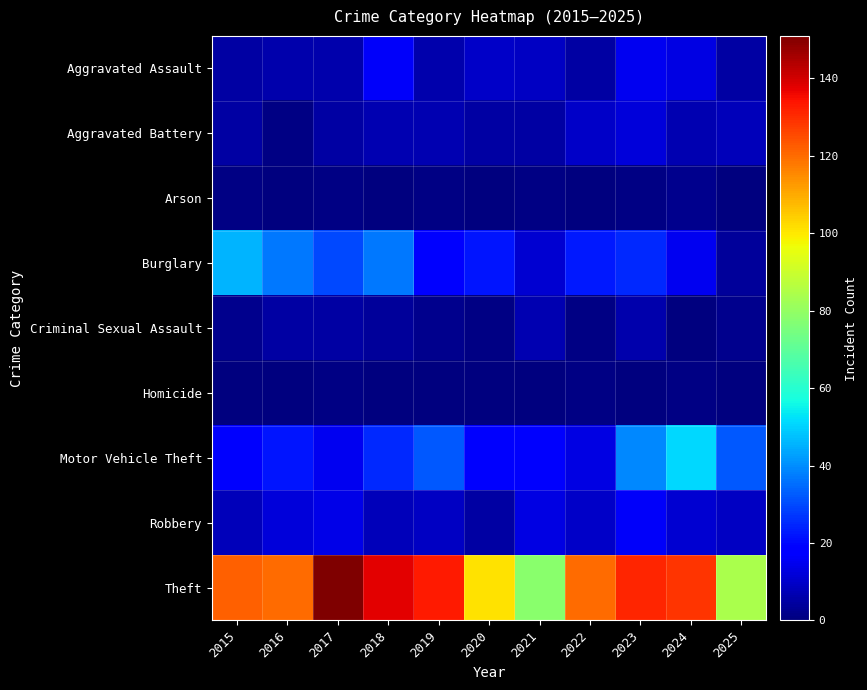

Count the number of data series in this chart.

9